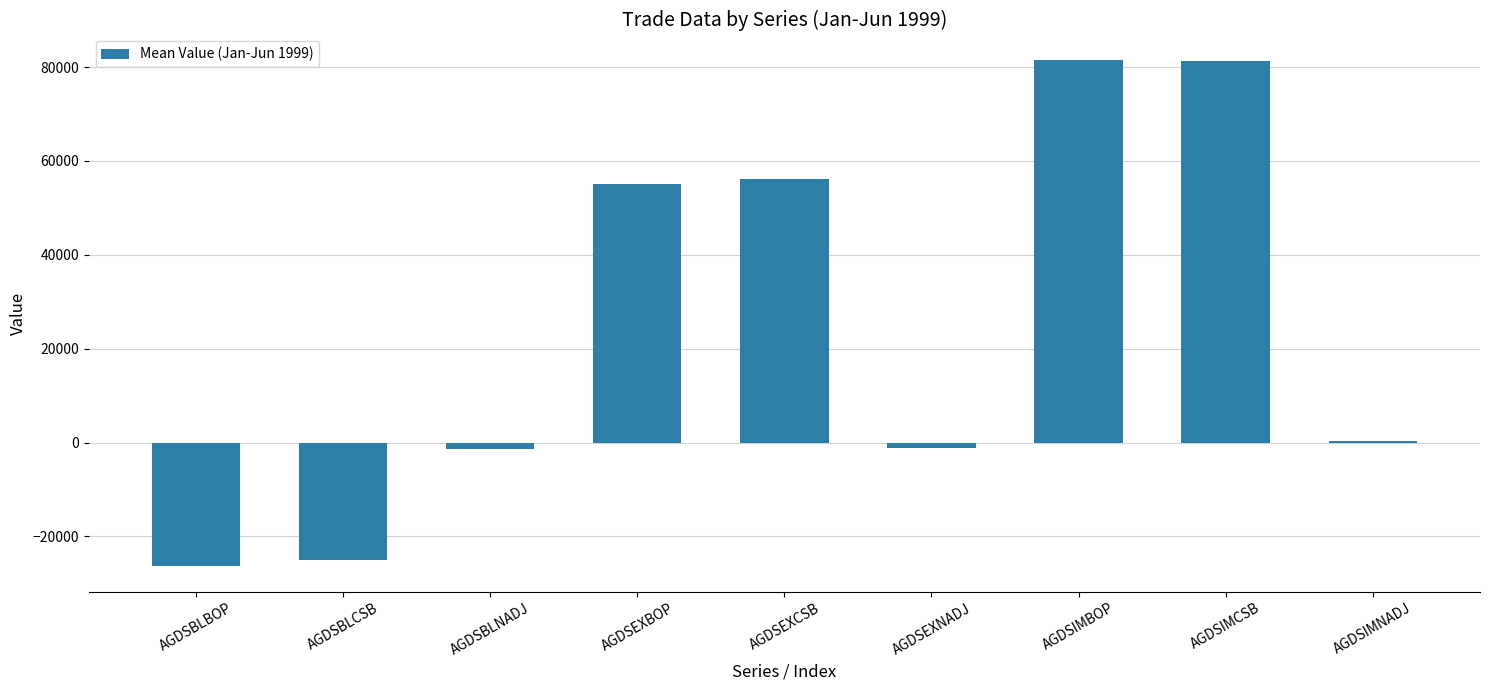

What is the greatest value displayed?

81544.2